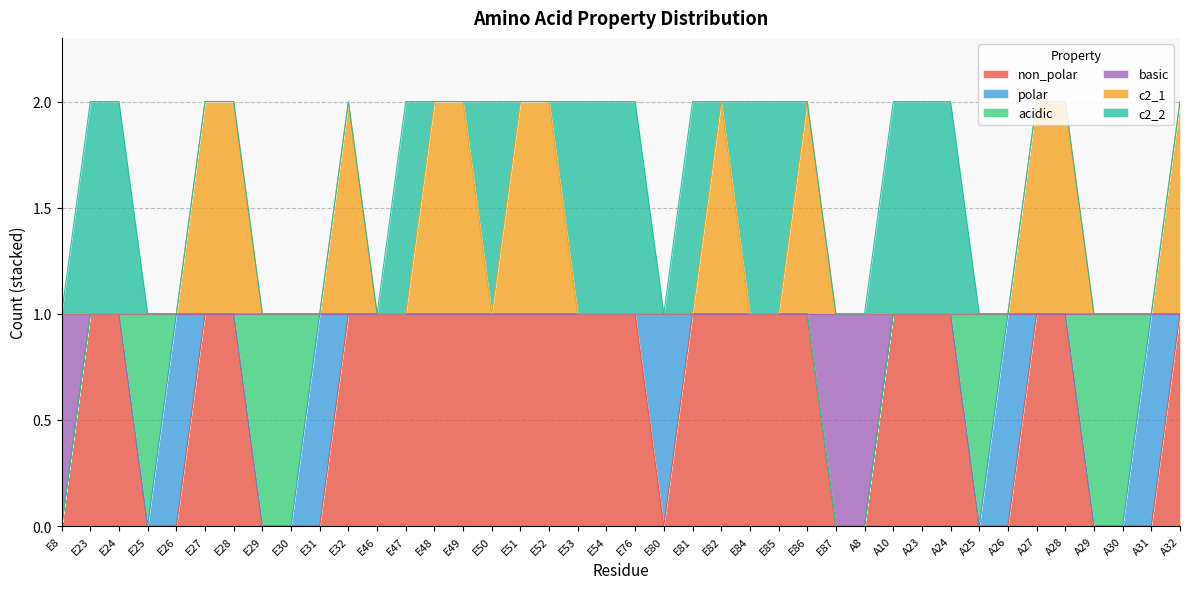

True or false: basic and c2_1 cross at least once.

False